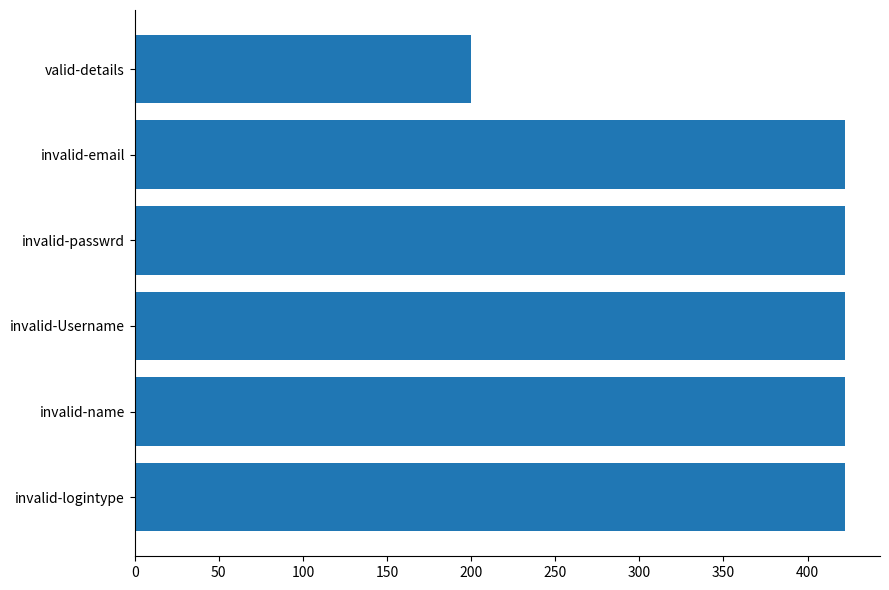

Reading bottom to top, transcribe all the data shown in this chart.

422	422	422	422	422	200